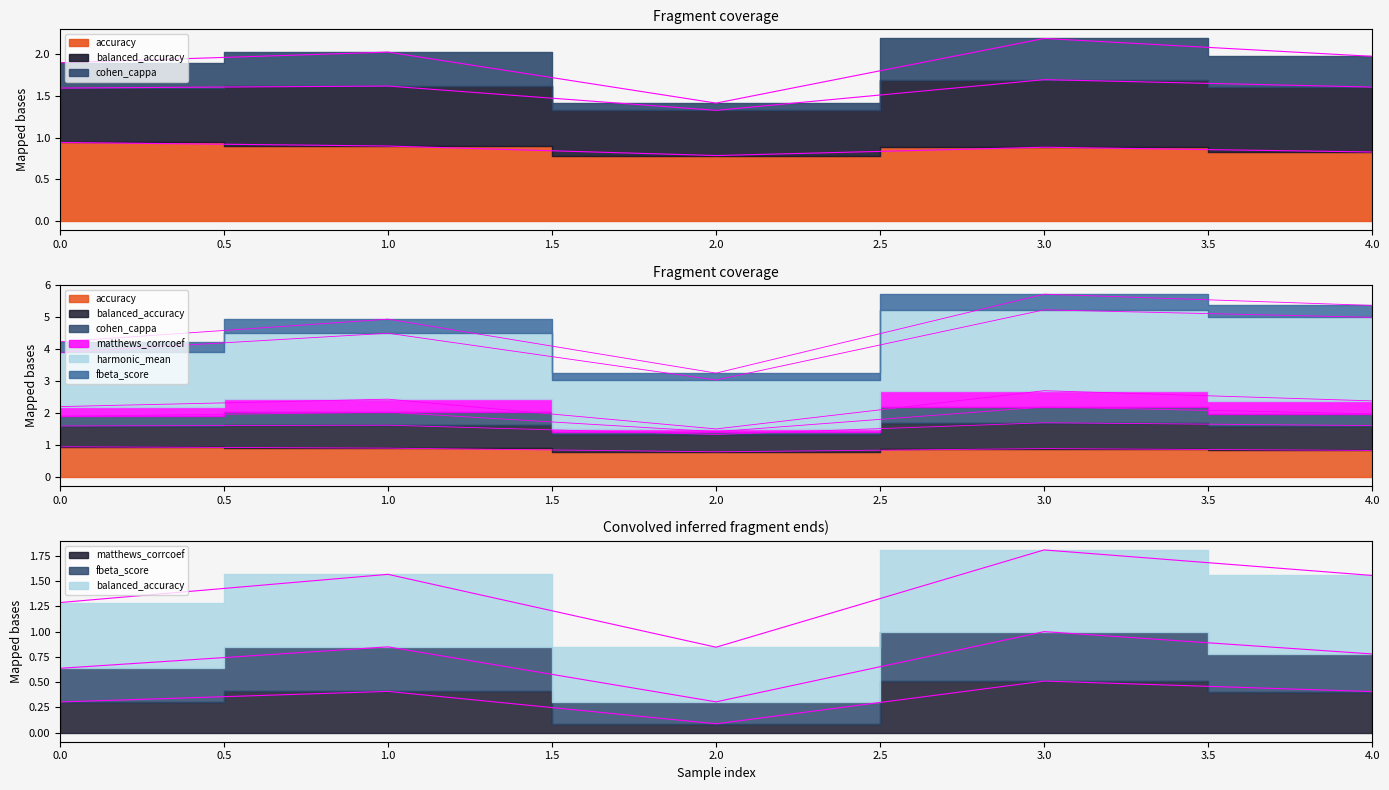

What is the total value across all series at 3?

7.6